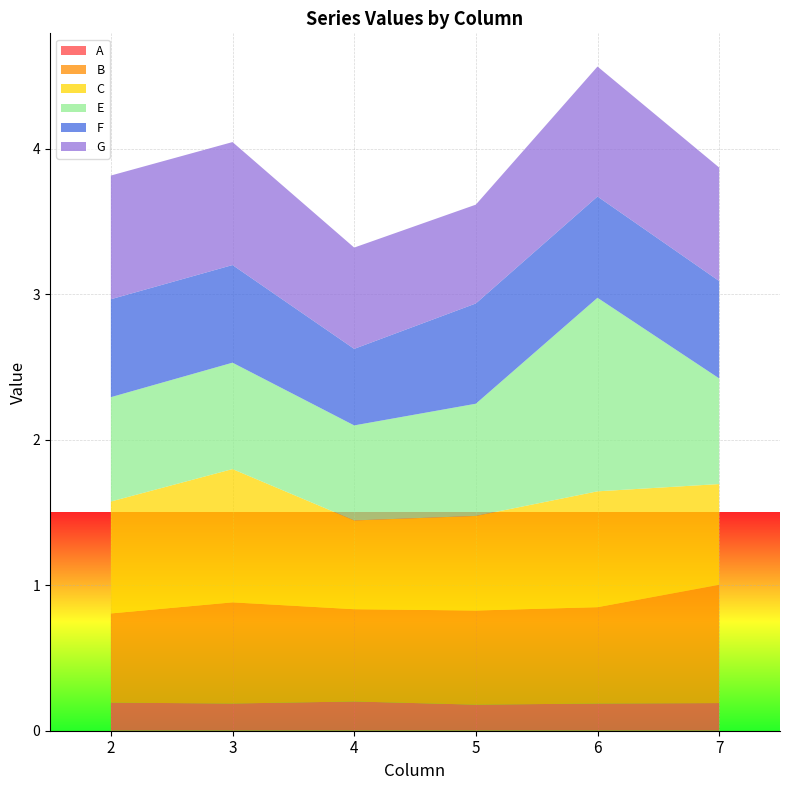

Reading left to right, transcribe all the data shown in this chart.

A: 0.2	0.2	0.2	0.2	0.2	0.2
B: 0.6	0.7	0.6	0.6	0.7	0.8
C: 0.8	0.9	0.6	0.7	0.8	0.7
E: 0.7	0.7	0.7	0.8	1.3	0.7
F: 0.7	0.7	0.5	0.7	0.7	0.7
G: 0.8	0.8	0.7	0.7	0.9	0.8